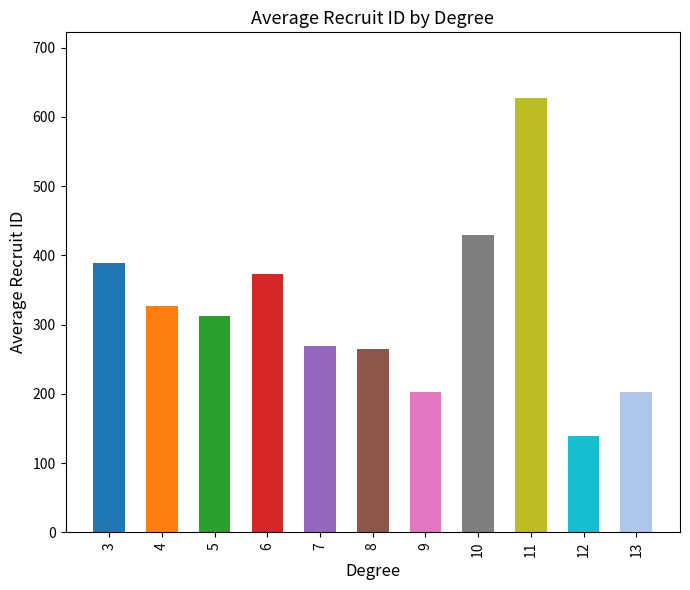

What is the sum of the values at 13 and 4?

529.3